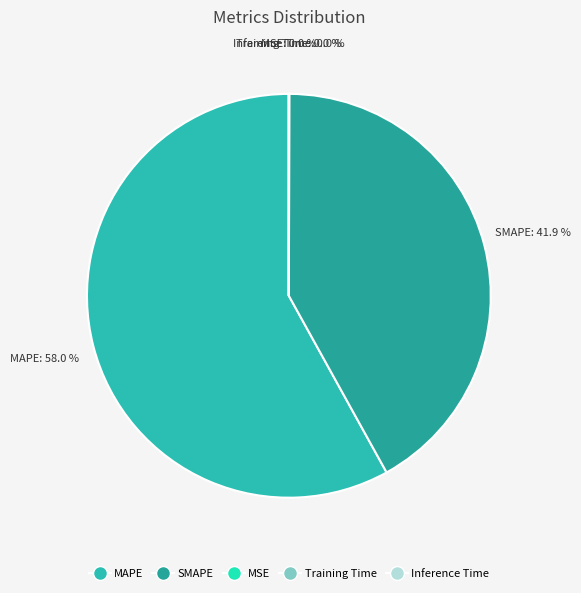

Is there any slice that represents more than half of the pie?

Yes